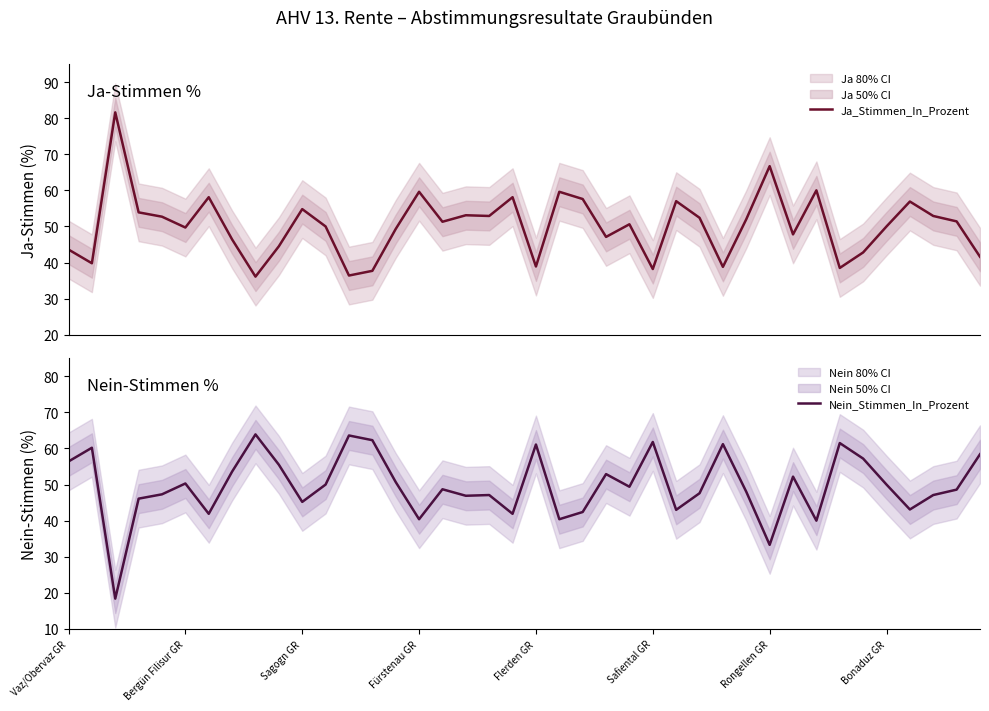

How many times do Nein_Stimmen_In_Prozent and Ja_Stimmen_In_Prozent cross each other?

18